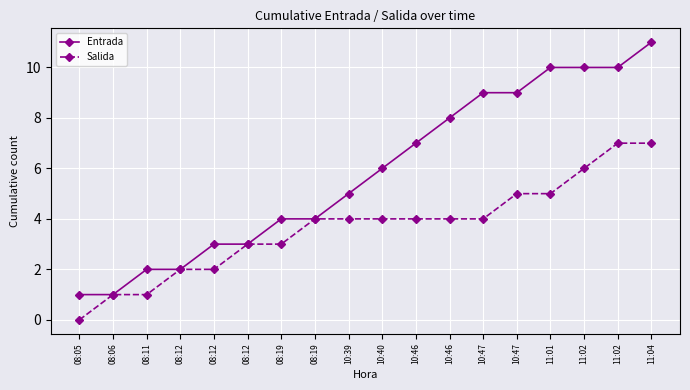

Count the number of data series in this chart.

2